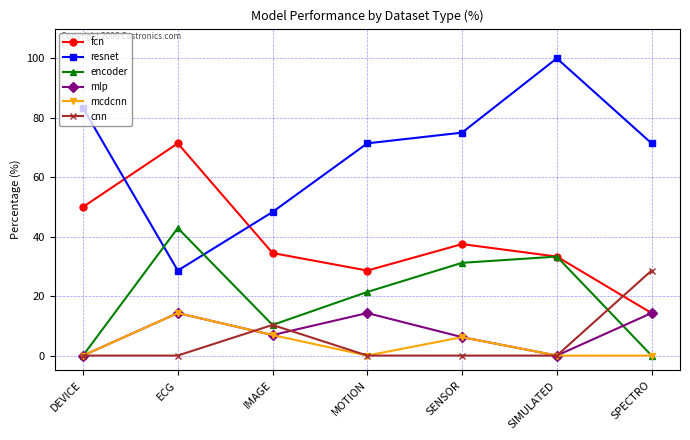

What are all the series names shown in the legend?

fcn, resnet, encoder, mlp, mcdcnn, cnn